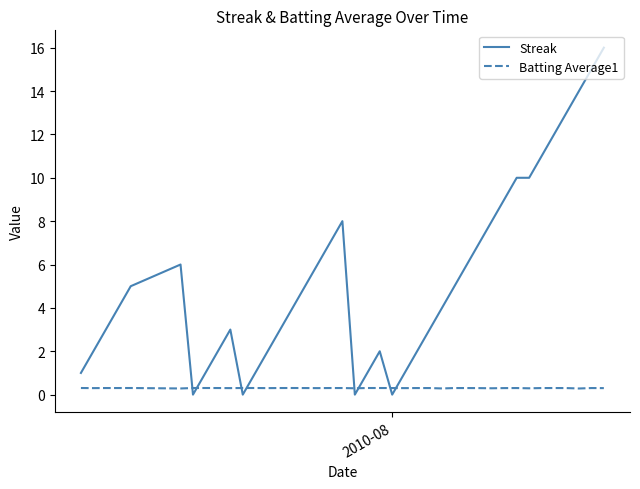

Which series ends up on top after the final intersection of Batting Average1 and Streak?

Streak